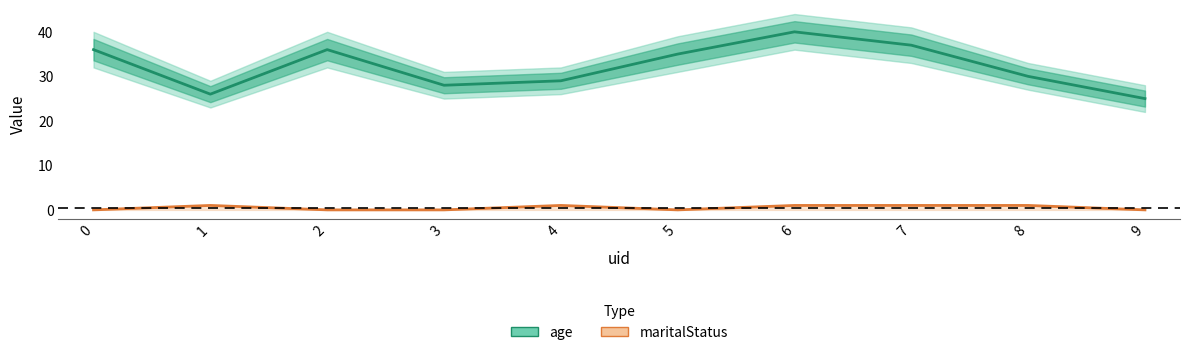

How many values in the age series exceed 35?

4